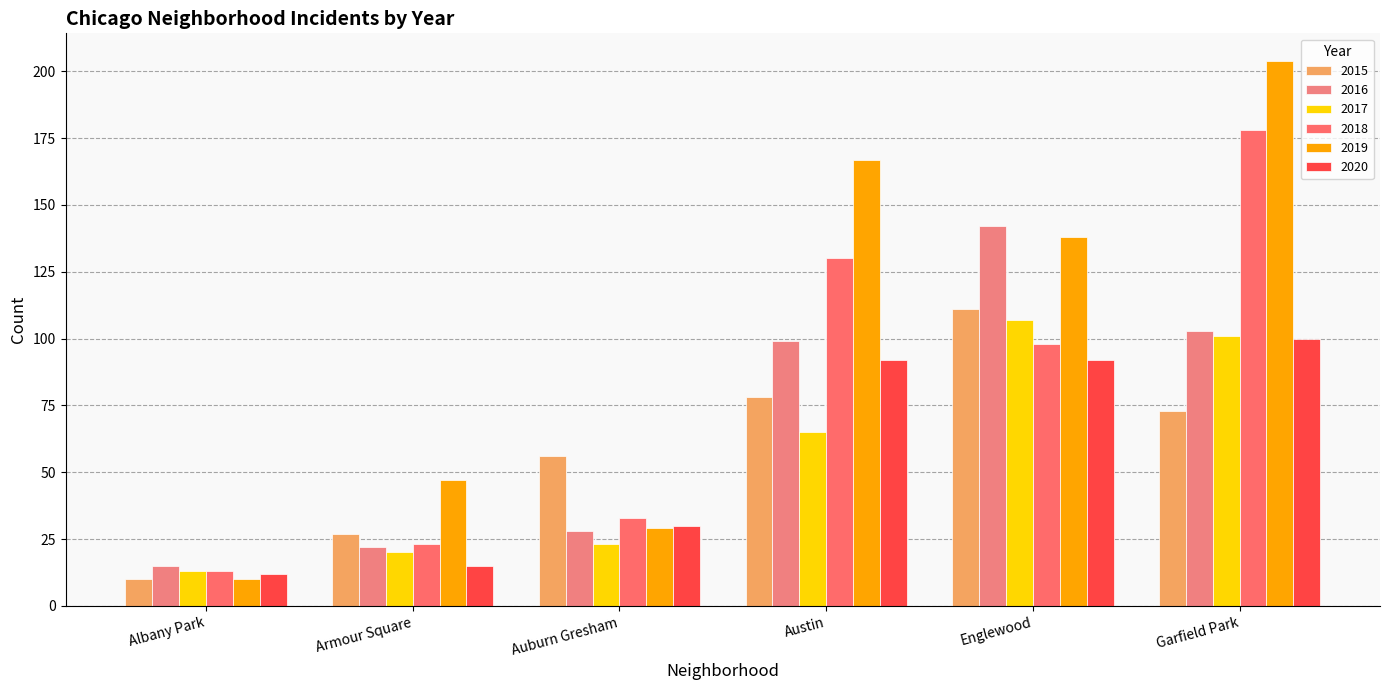

What is the label of the 1st bar from the left?

Albany Park